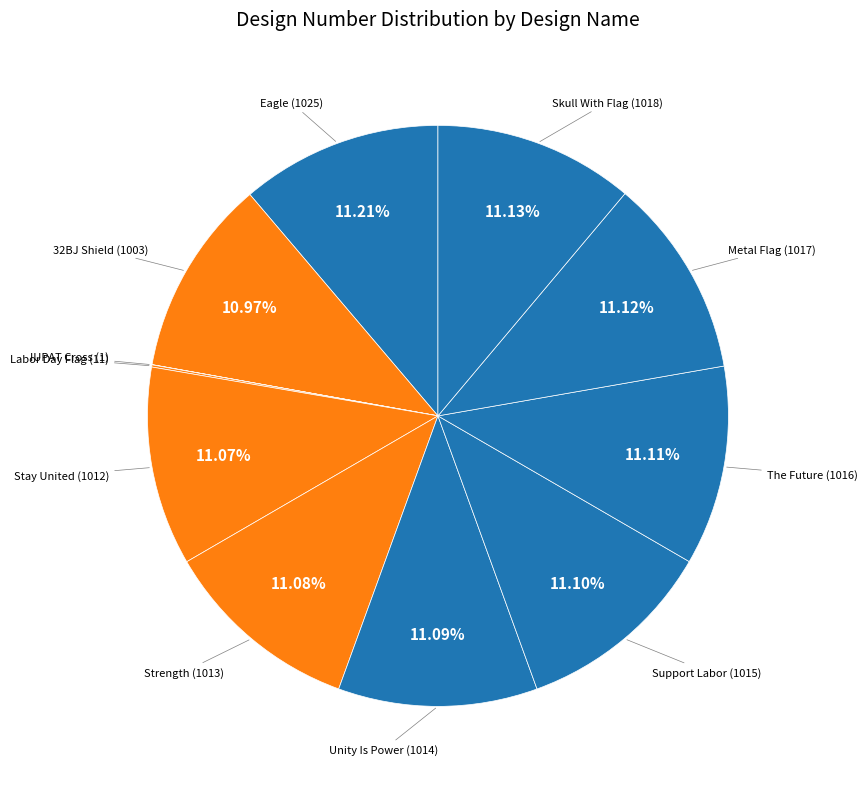

Combined, do The Future and 32BJ Shield account for over 50%?

No